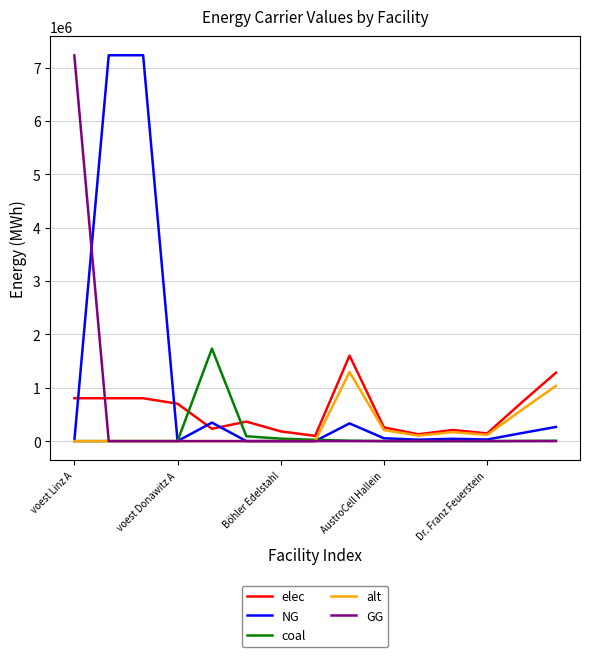

True or false: NG and elec cross at least once.

True